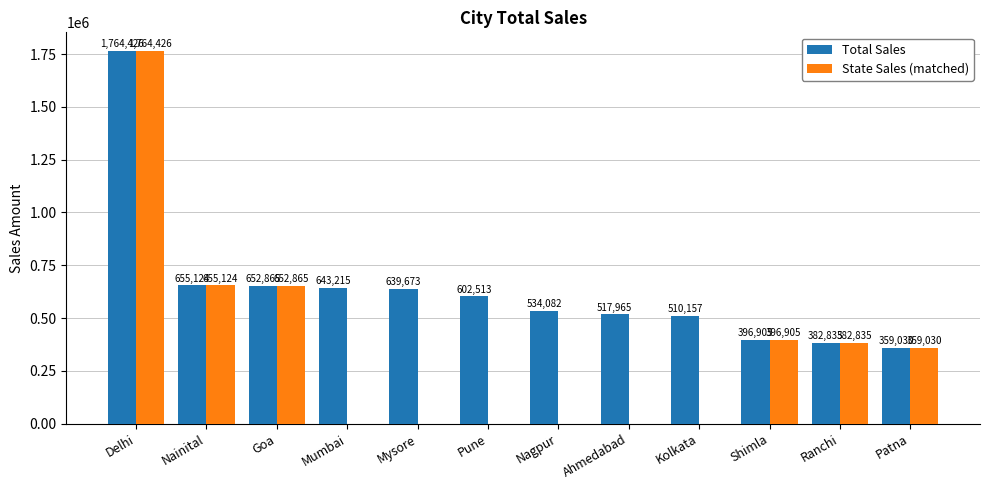

Is it true that Total Sales equals 534082 at Nagpur?

True